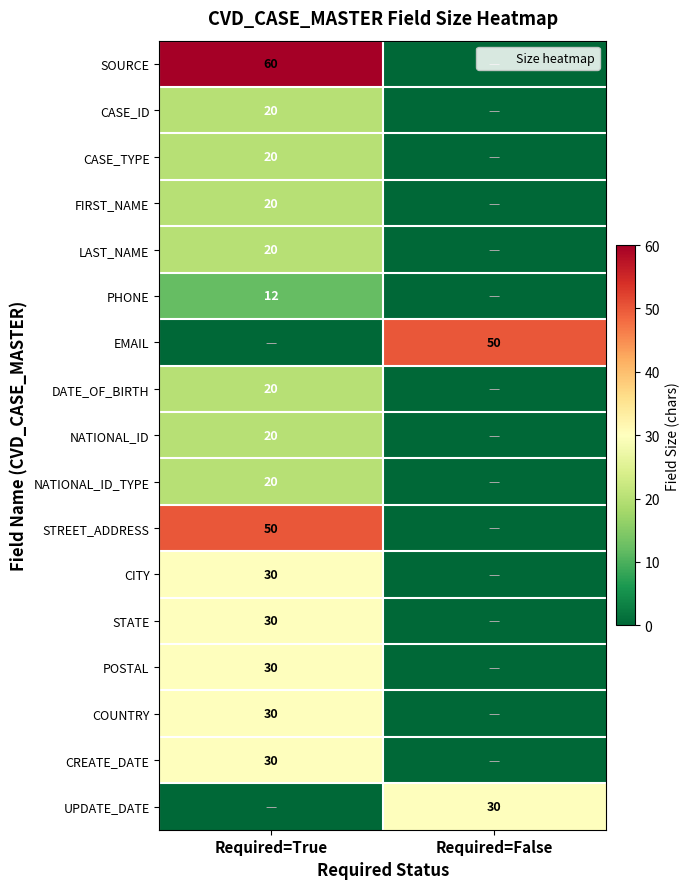

The value of LAST_NAME at Required=True is 20. True or false?

True